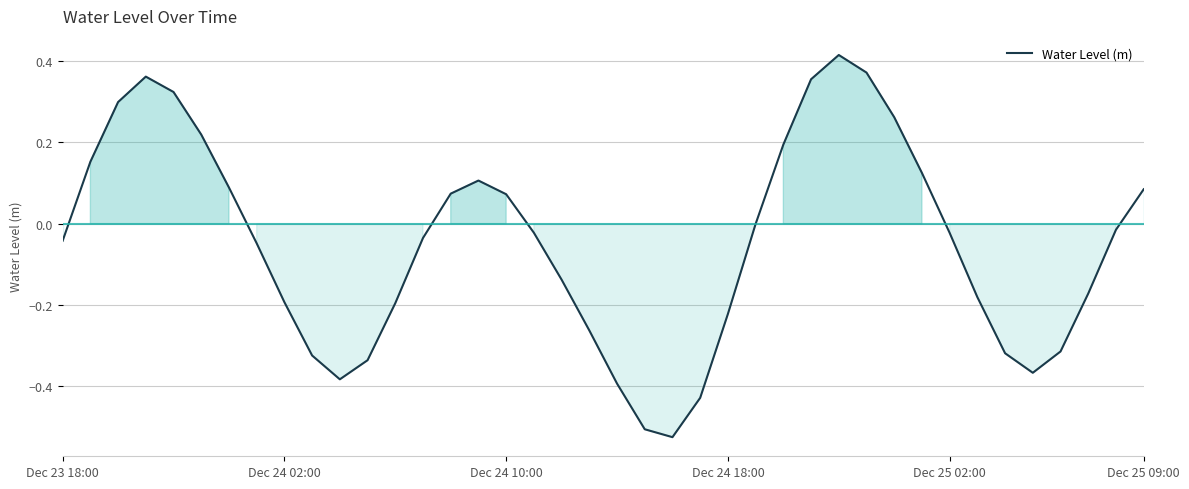

What is the difference between the maximum and minimum values?

0.9